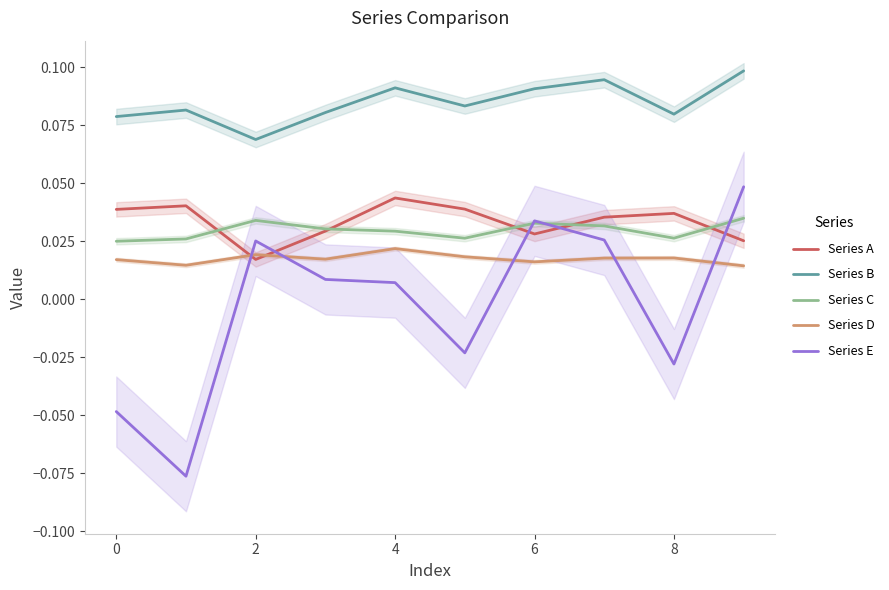

How many times do Series E and Series A cross each other?

5